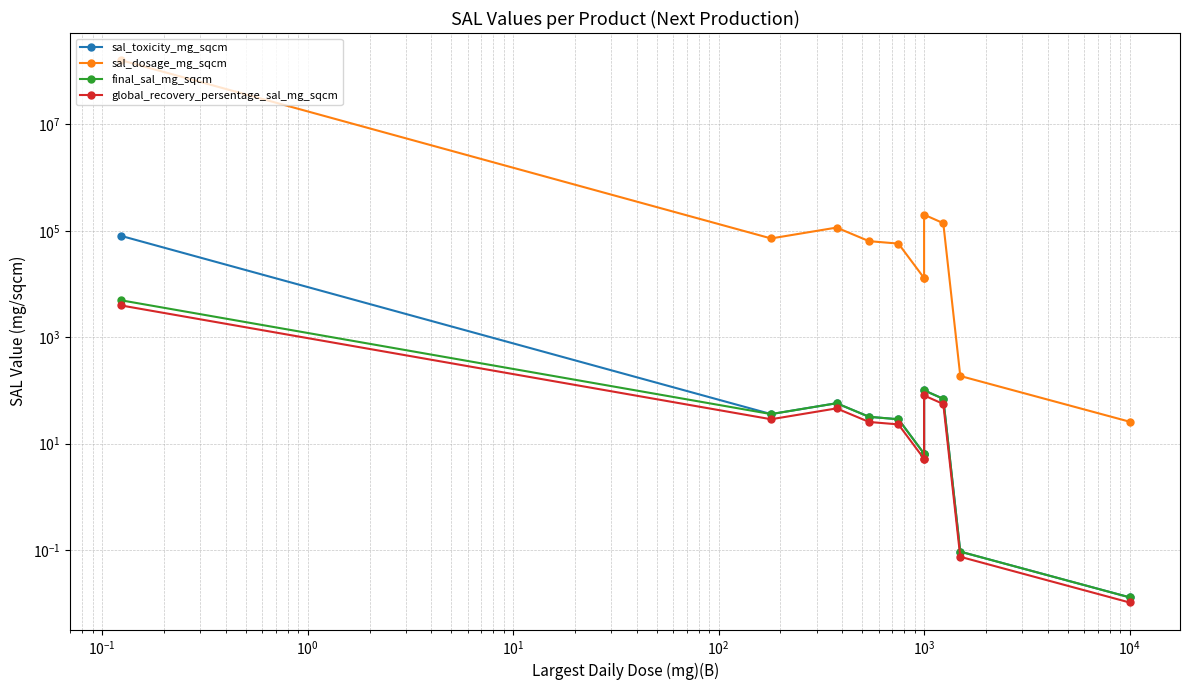

How many data points does each series have?

11